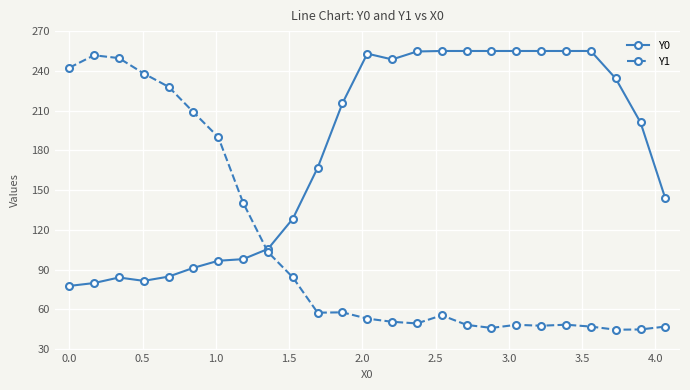

List the series in order of their peak value, lowest first.

Y1, Y0